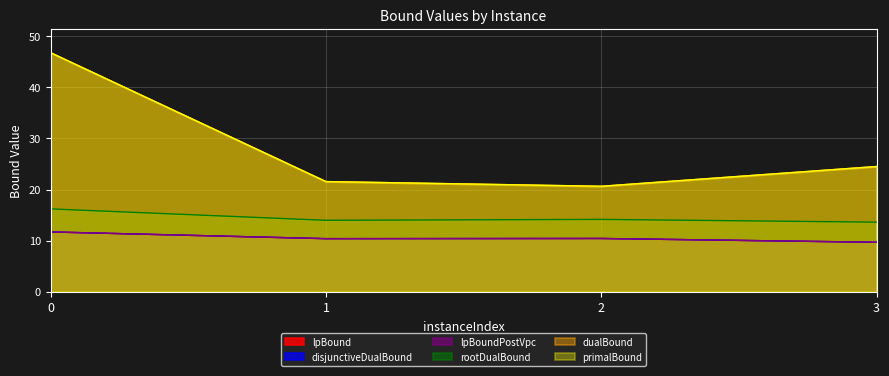

What are all the series names shown in the legend?

lpBound, disjunctiveDualBound, lpBoundPostVpc, rootDualBound, dualBound, primalBound